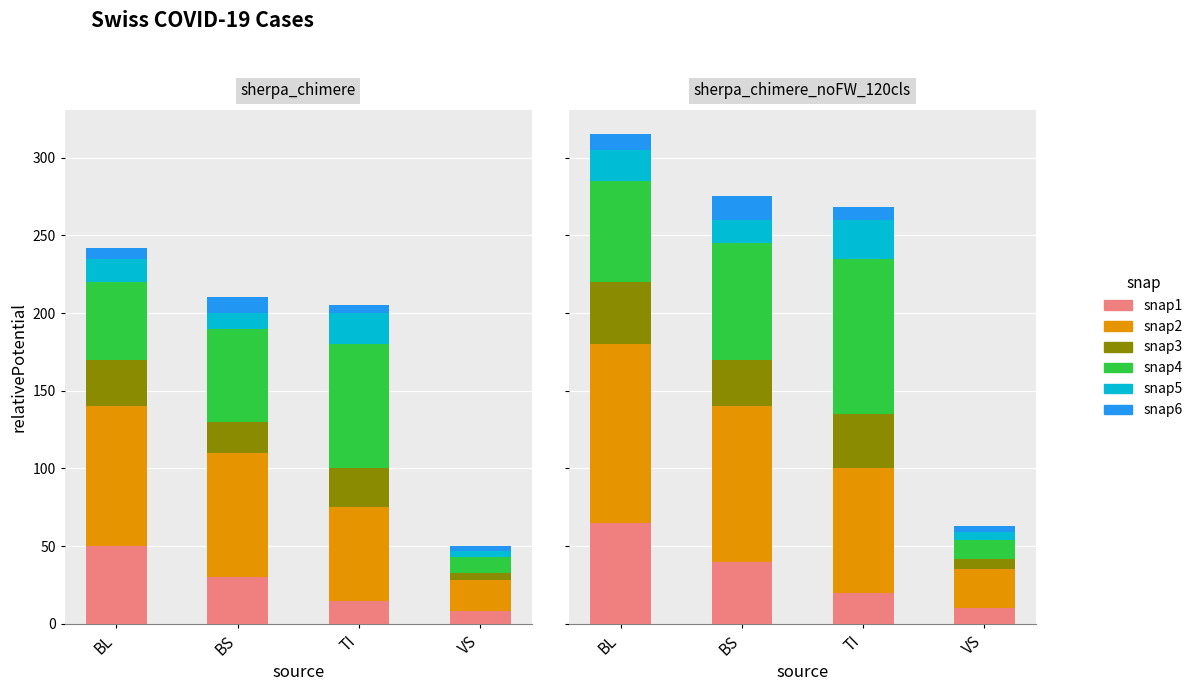

The value of snap2 at VS is 12. True or false?

False